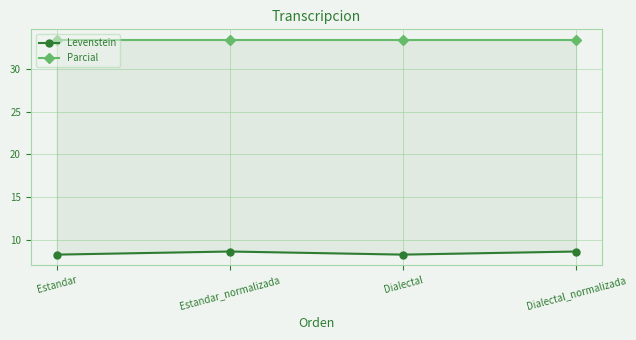

What position from the left is Estandar?

1